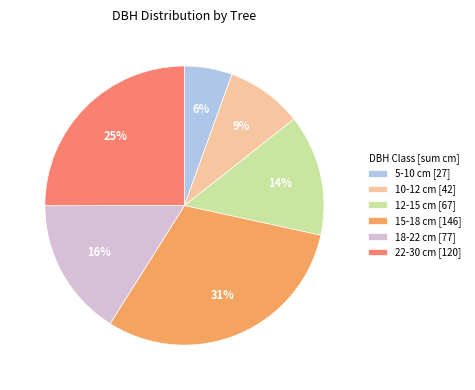

Does 10-12 cm [42] account for over 50% of the chart?

No